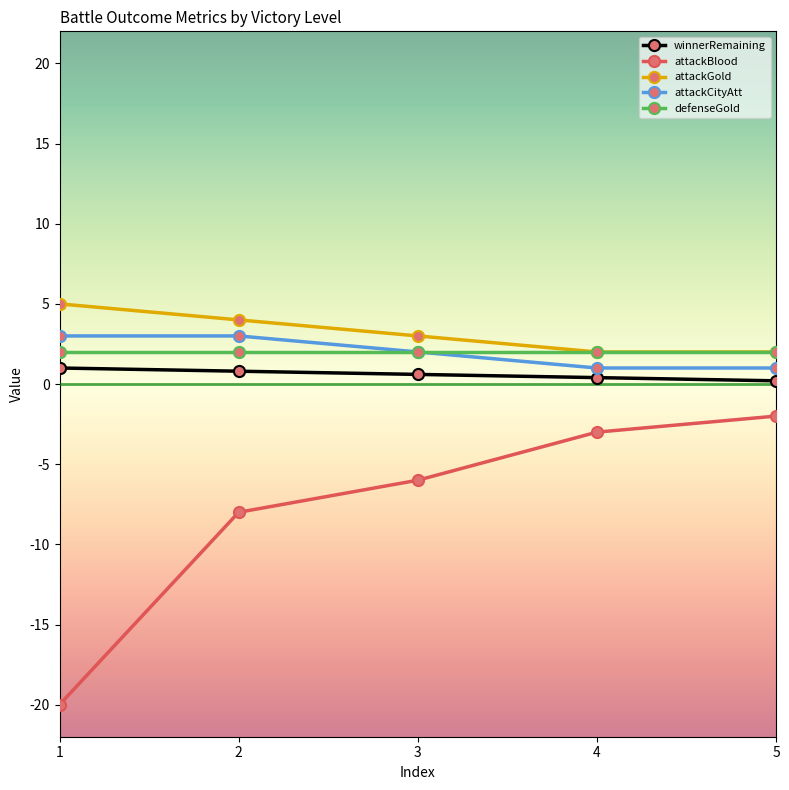

What is the difference between the attackBlood values at 4 and 3?

3.0